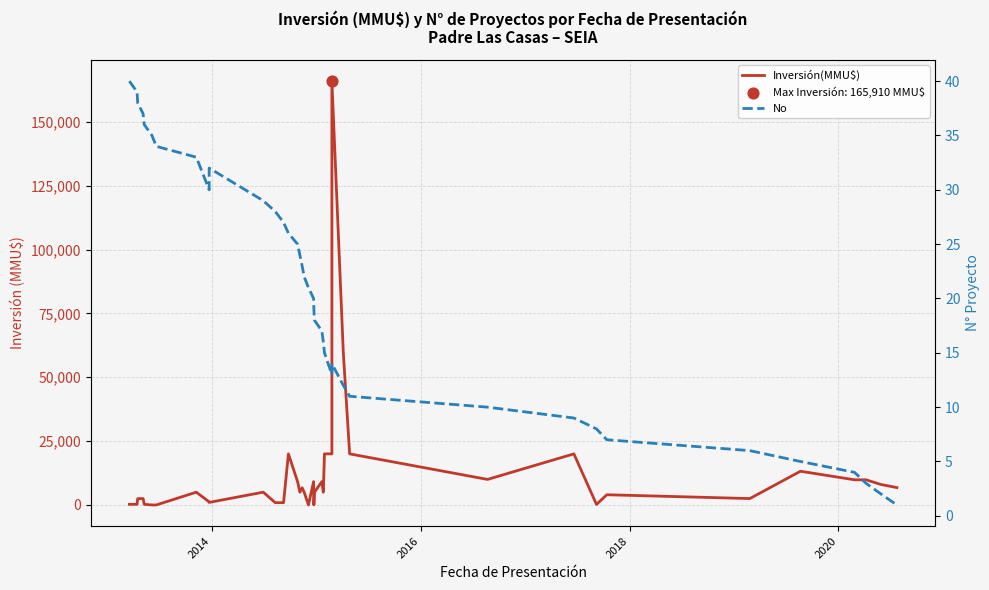

At how many categories does at least one series exceed 119893?

1